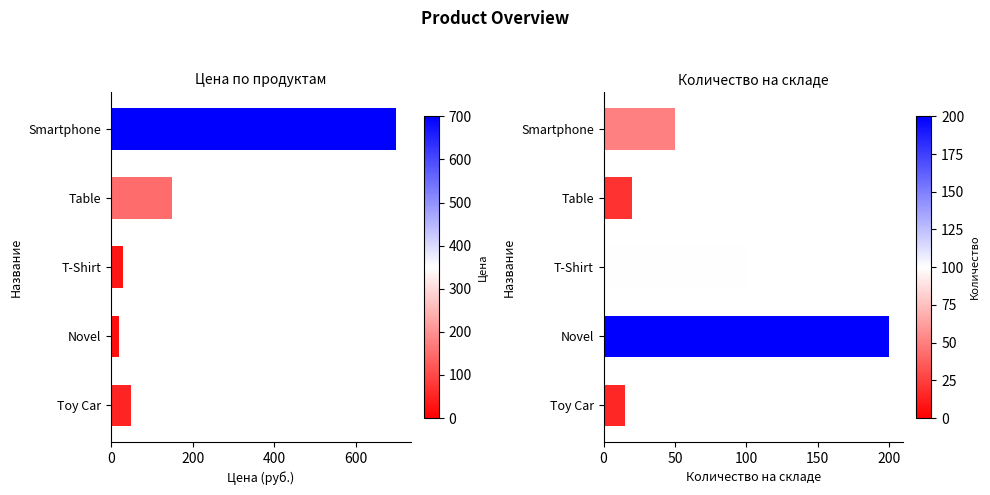

How many data points in Количество_на_складе are less than 50?

2